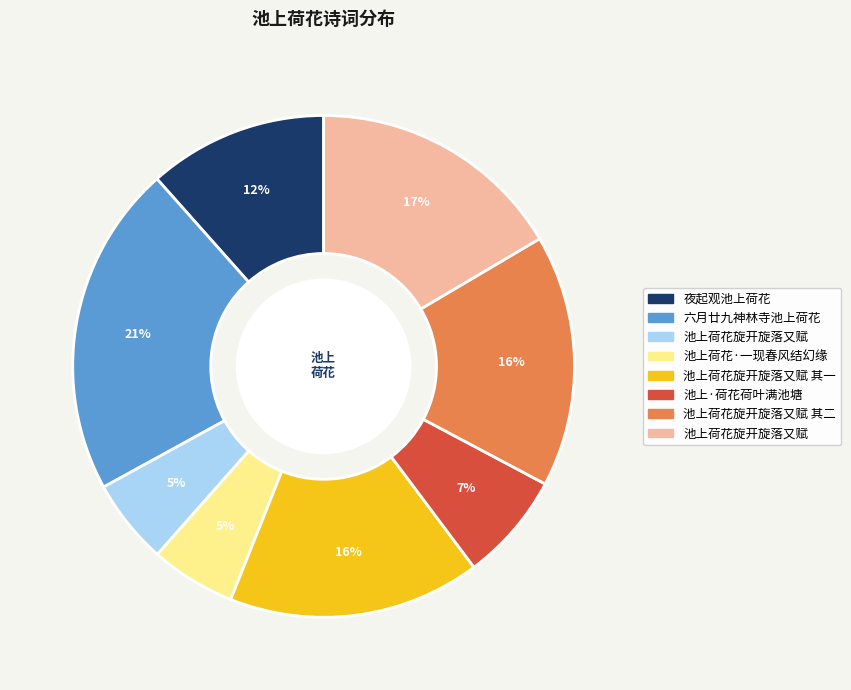

To the nearest percent, what is the difference between the largest and smallest slice percentages?

16%